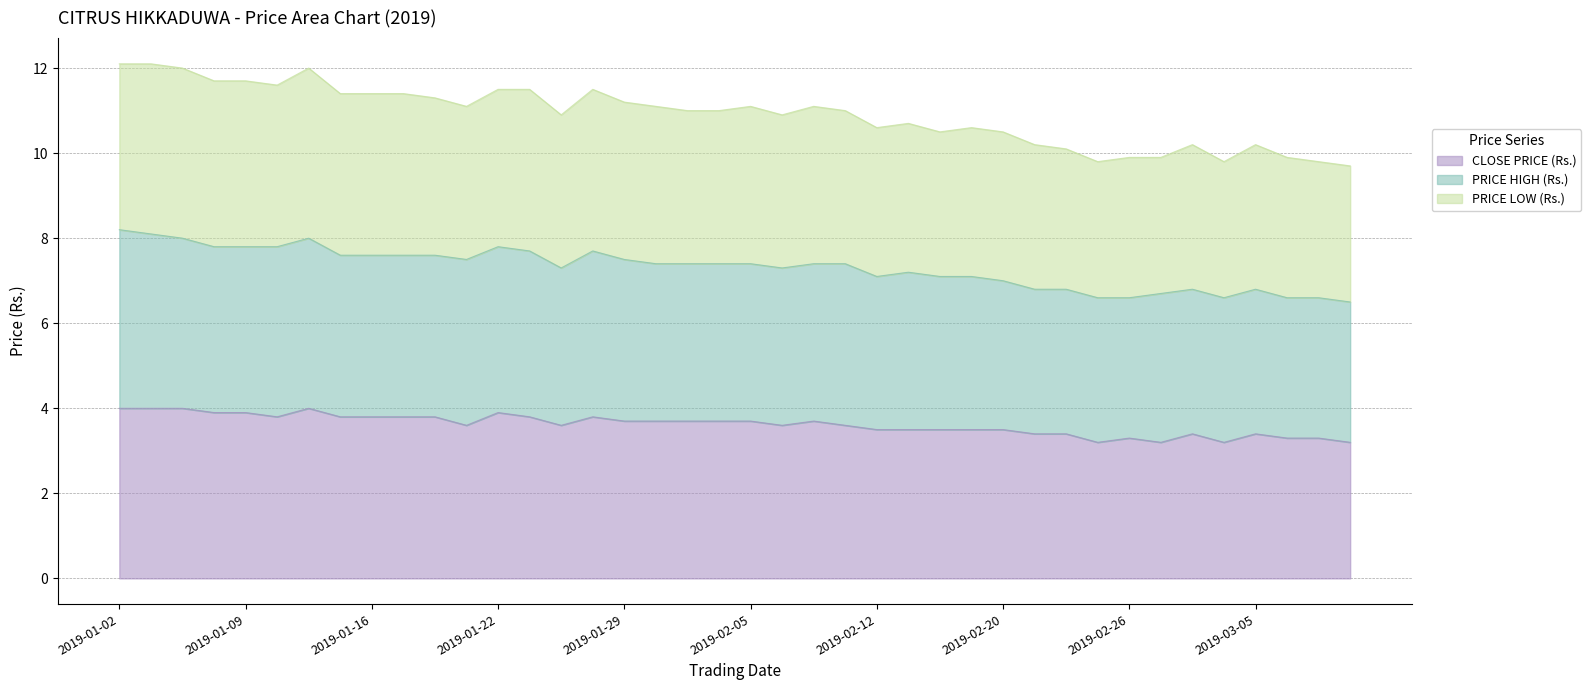

True or false: CLOSE PRICE (Rs.) and PRICE HIGH (Rs.) cross at least once.

False